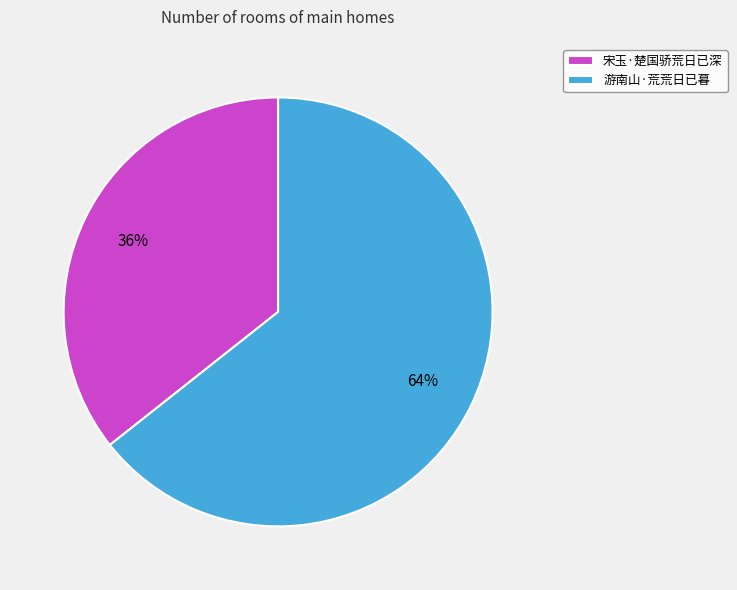

Rank the categories by value from lowest to highest.

宋玉·楚国骄荒日已深, 游南山·荒荒日已暮